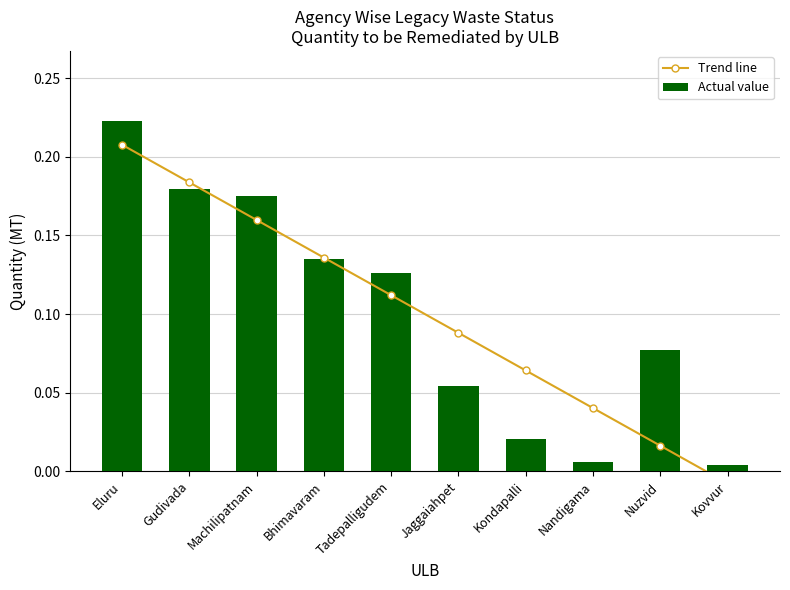

At which category is the sum across all series the highest?

Eluru